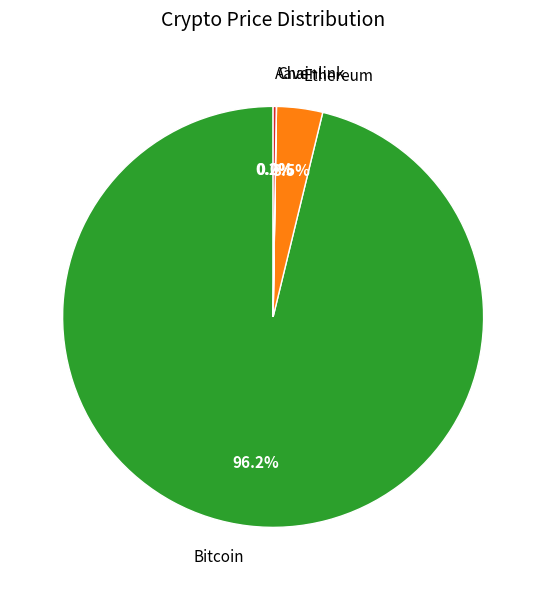

Is it true that Bitcoin is 85% of the pie?

False